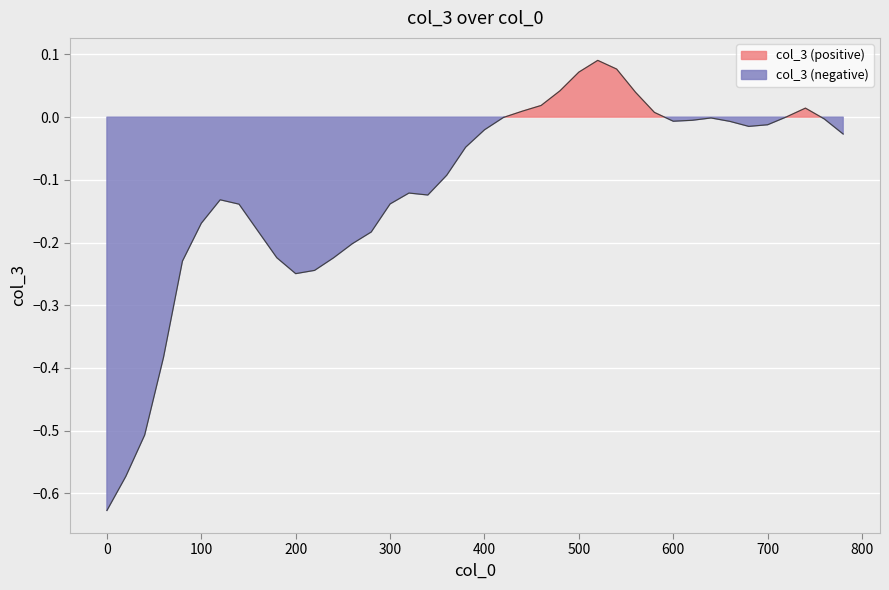

What is the change in value from 40 to 240?

+0.3